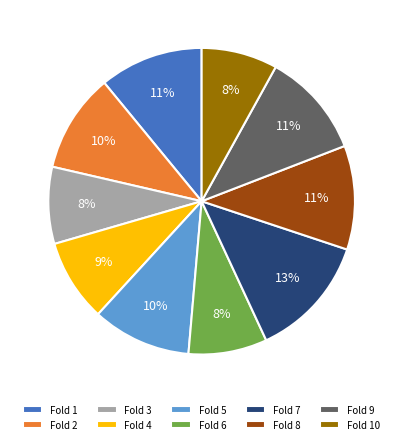

What percentage is the Fold 9 slice, to the nearest percent?

11%